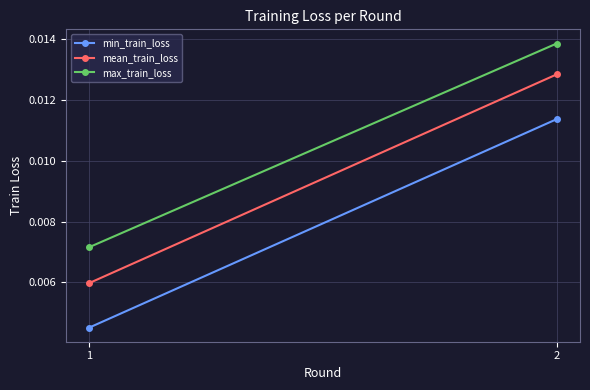

Is the value of min_train_loss at 2 greater than the value of mean_train_loss at 1?

Yes